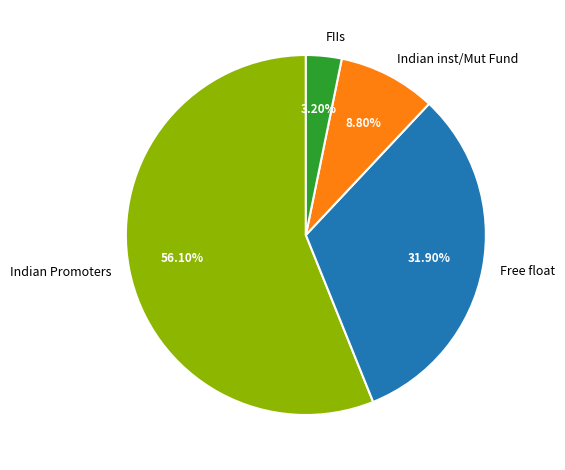

Count the number of slices in the pie.

4